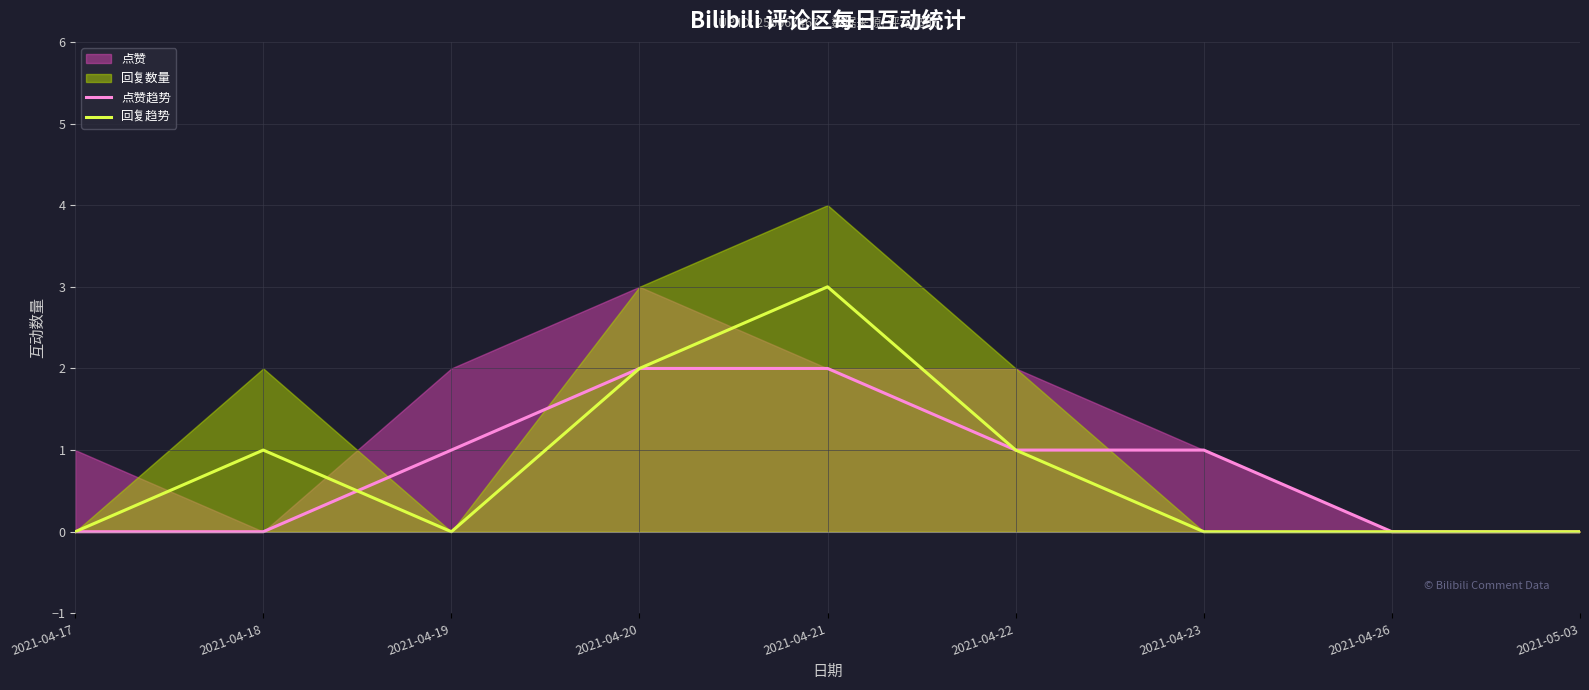

What is the label of the 6th point from the left?

2021-04-22